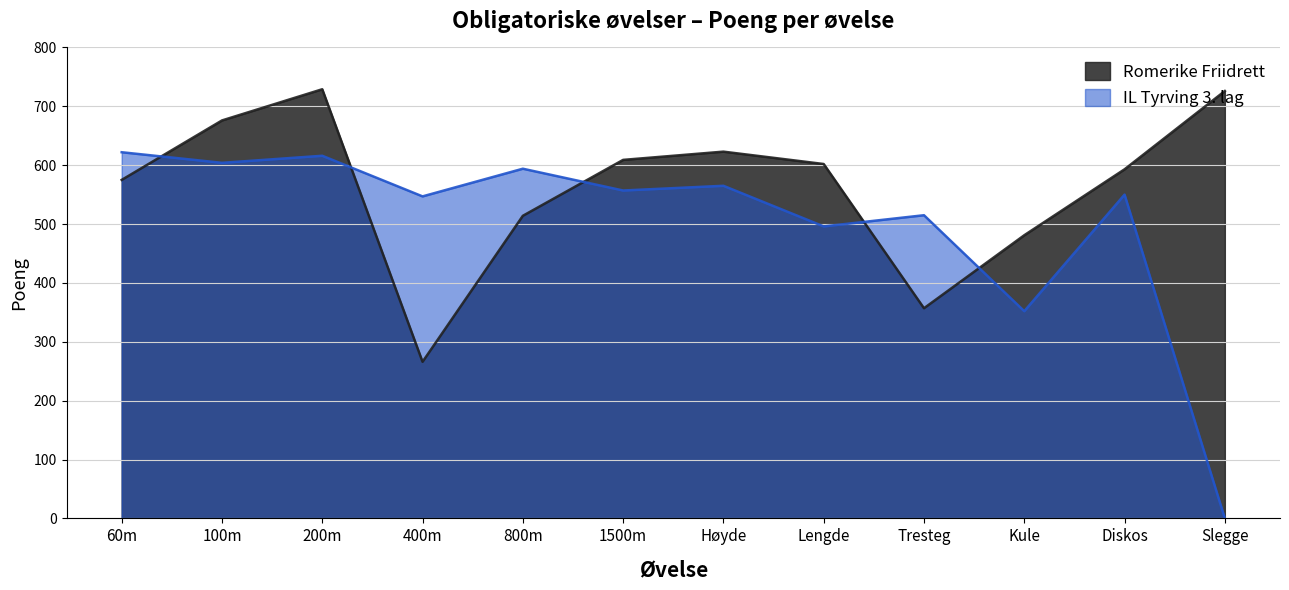

How many data points in Romerike Friidrett are less than 602?

6